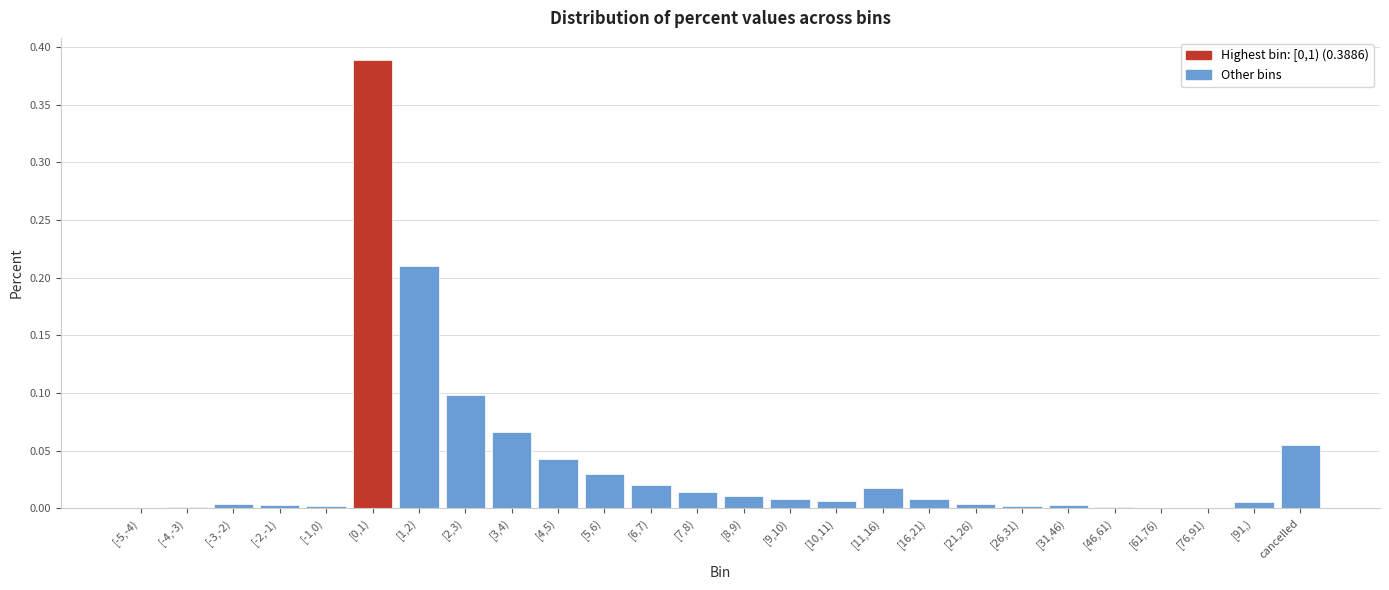

What is the sum of all values?

1.0